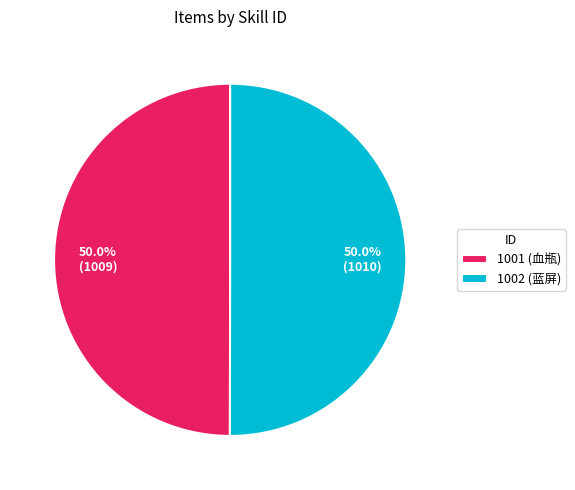

What portion of the pie excludes 1001 (血瓶)?

50.0%